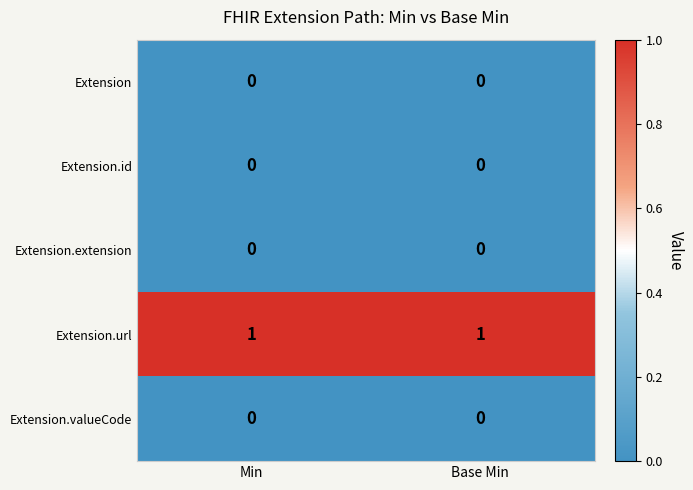

Reading left to right, transcribe all the data shown in this chart.

Extension: Min=0	Base Min=0
Extension.id: Min=0	Base Min=0
Extension.extension: Min=0	Base Min=0
Extension.url: Min=1	Base Min=1
Extension.valueCode: Min=0	Base Min=0